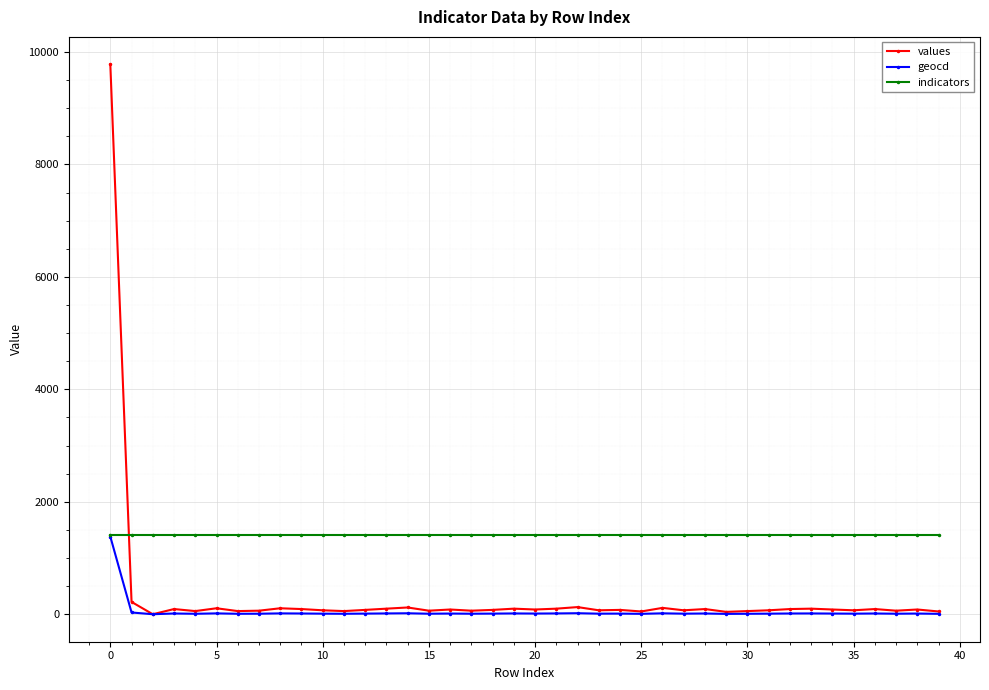

Which series ends up on top after the final intersection of values and indicators?

indicators